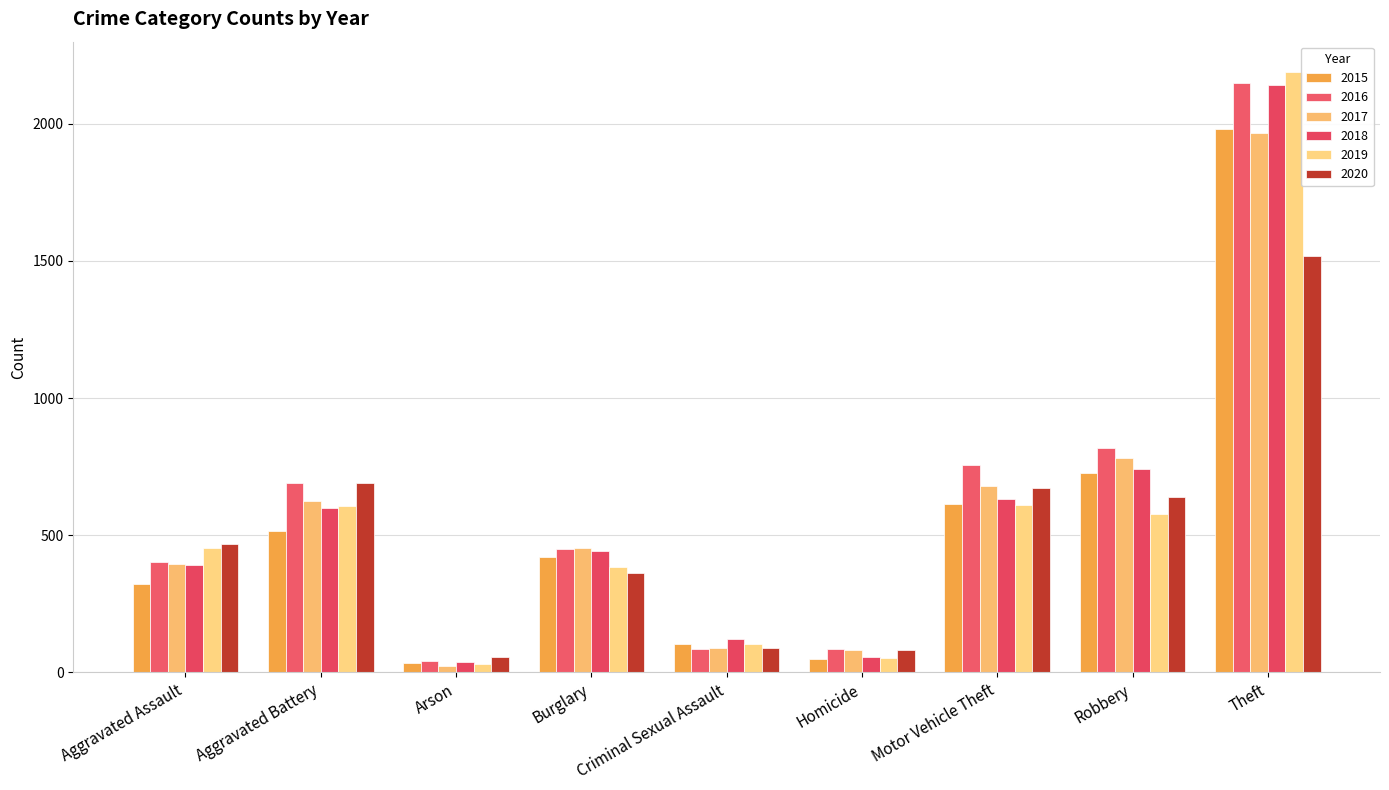

Which series has the largest total across all categories?

2016